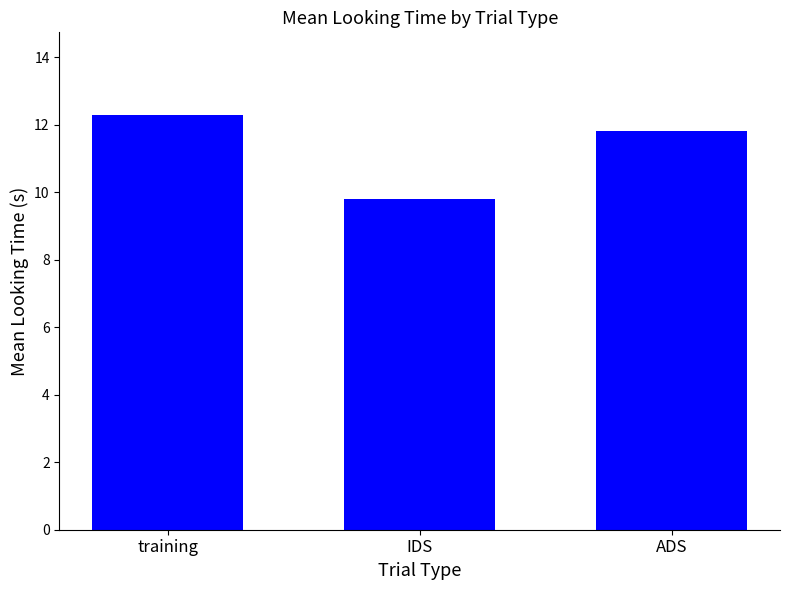

What is the average value?

11.3